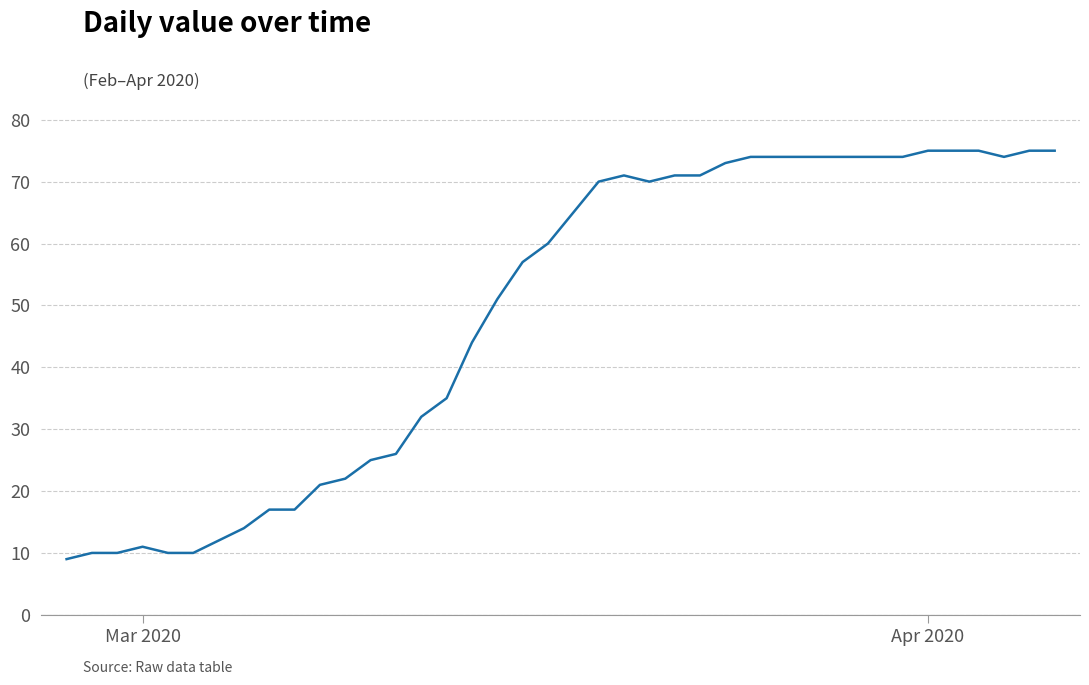

What is the maximum value shown in the chart?

75